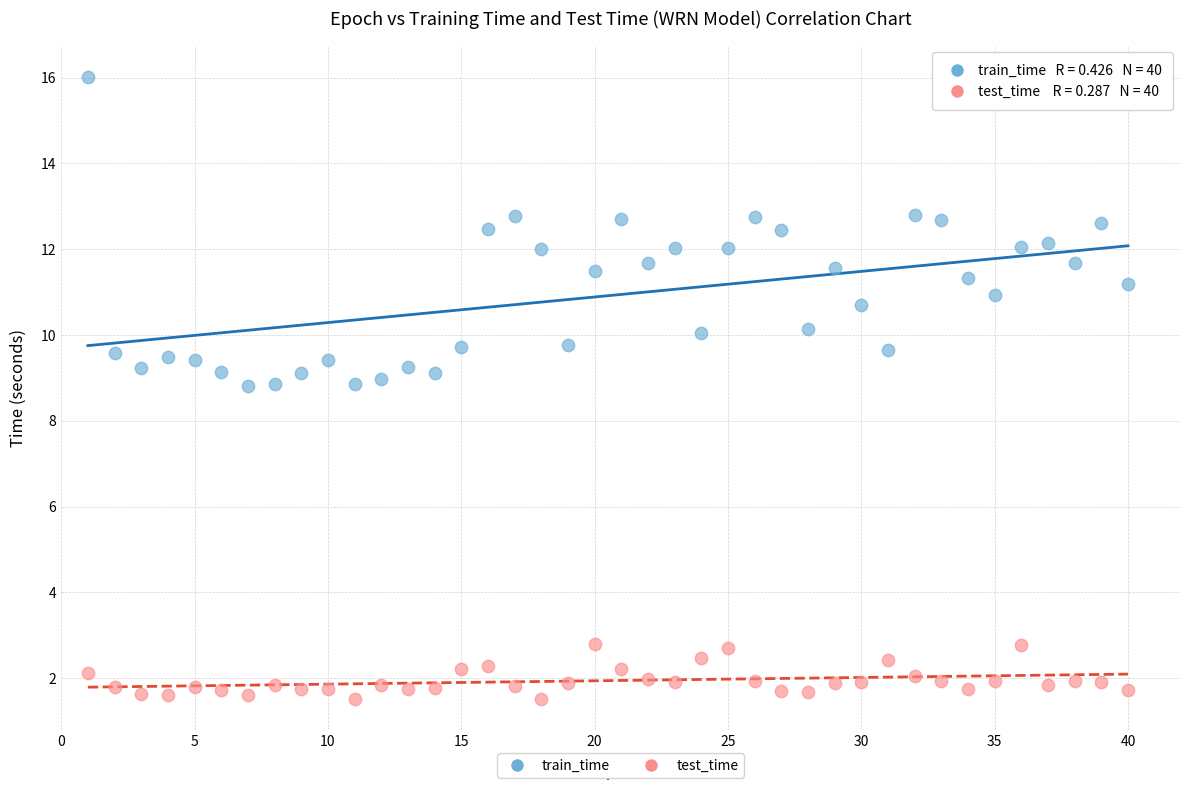

Which series contains the lowest Y value?

test_time